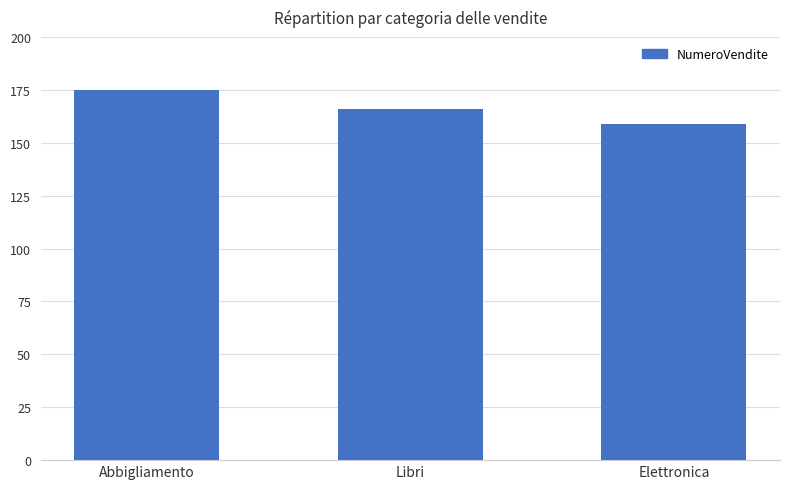

Where does the data first go above 166?

Abbigliamento